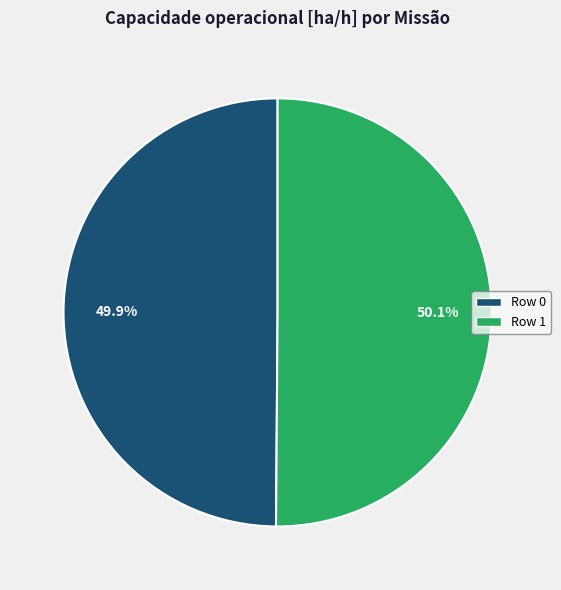

Does any single category account for the majority?

Yes